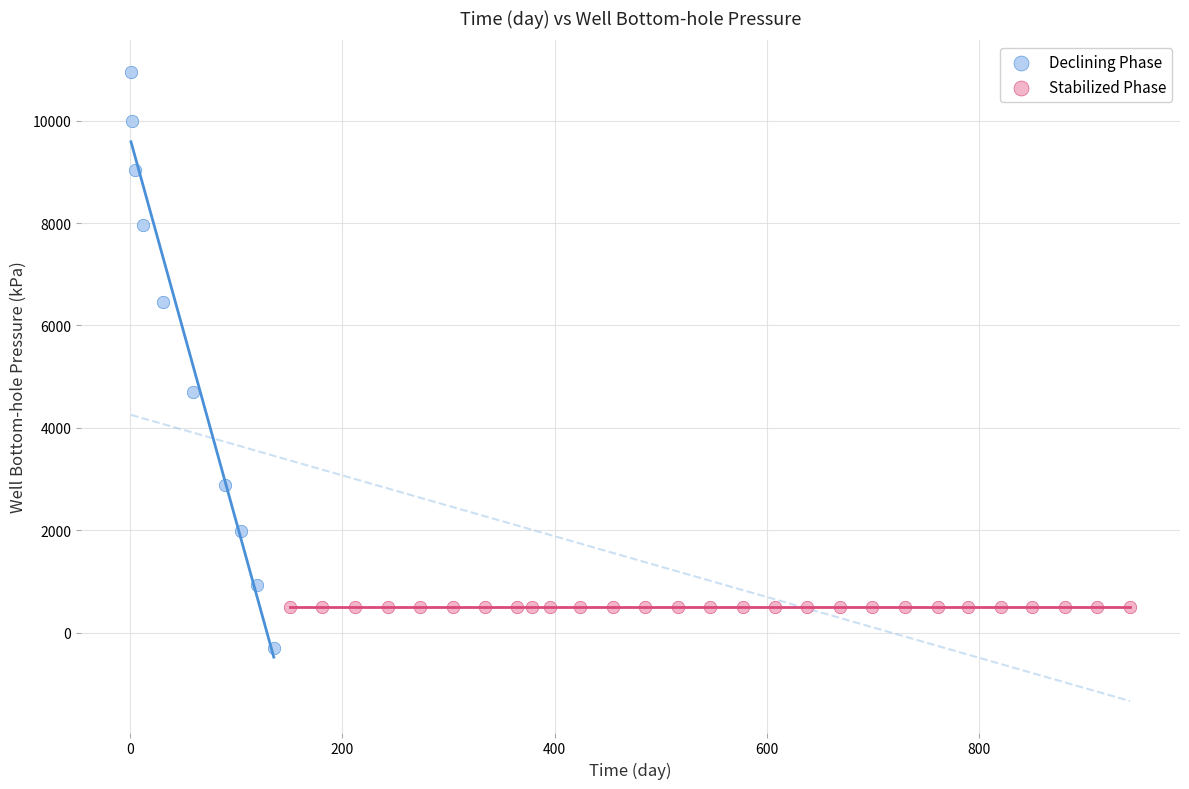

Which series reaches the maximum Y coordinate?

Declining Phase